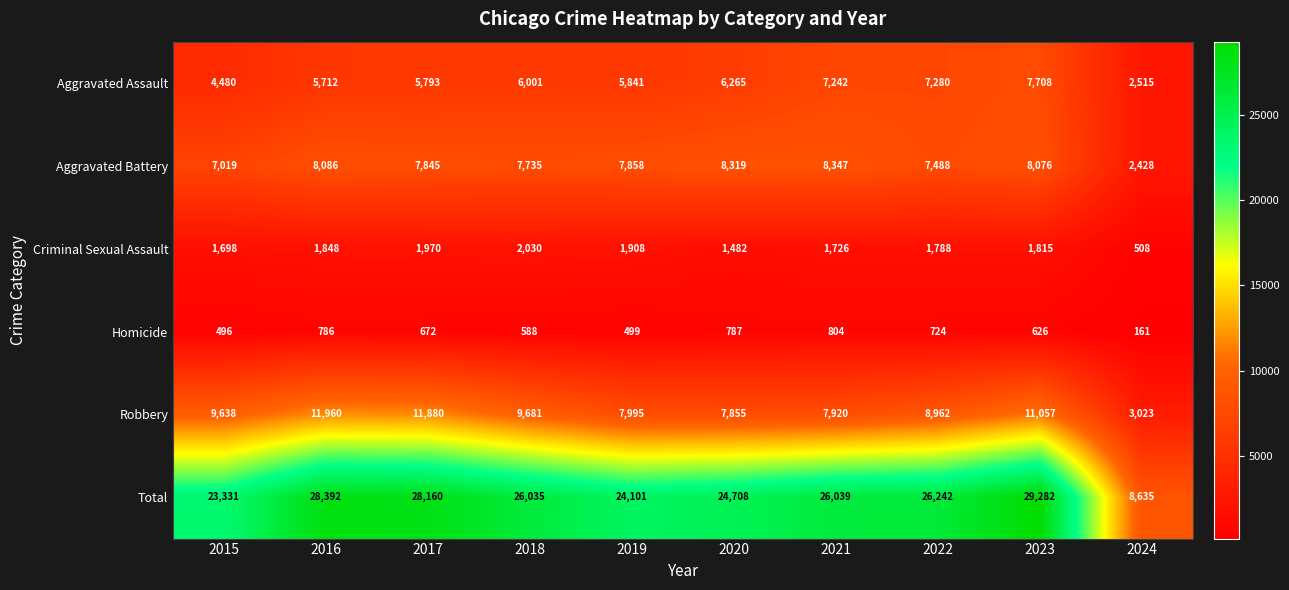

What is the smallest value displayed?

161